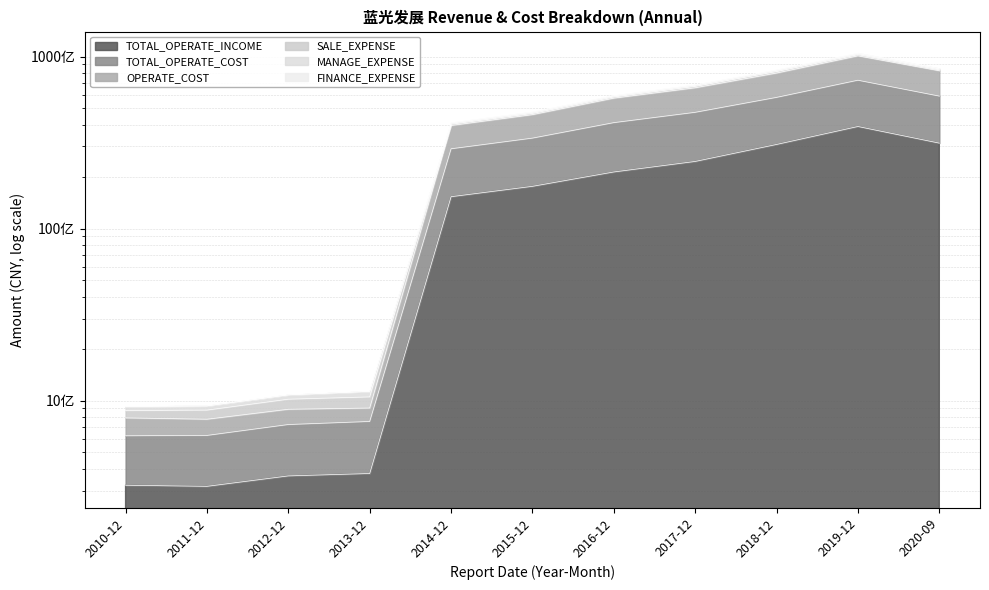

What is the total value across all series at 2017-12?

206133547989.2